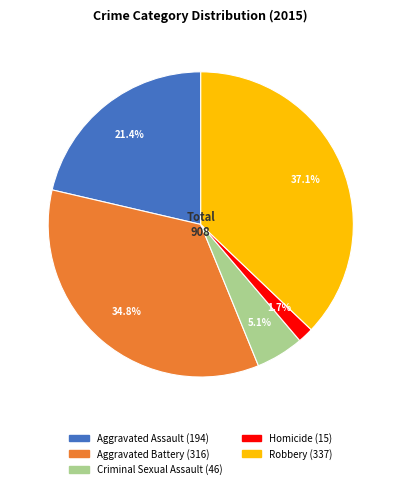

Is there any slice that represents more than half of the pie?

No